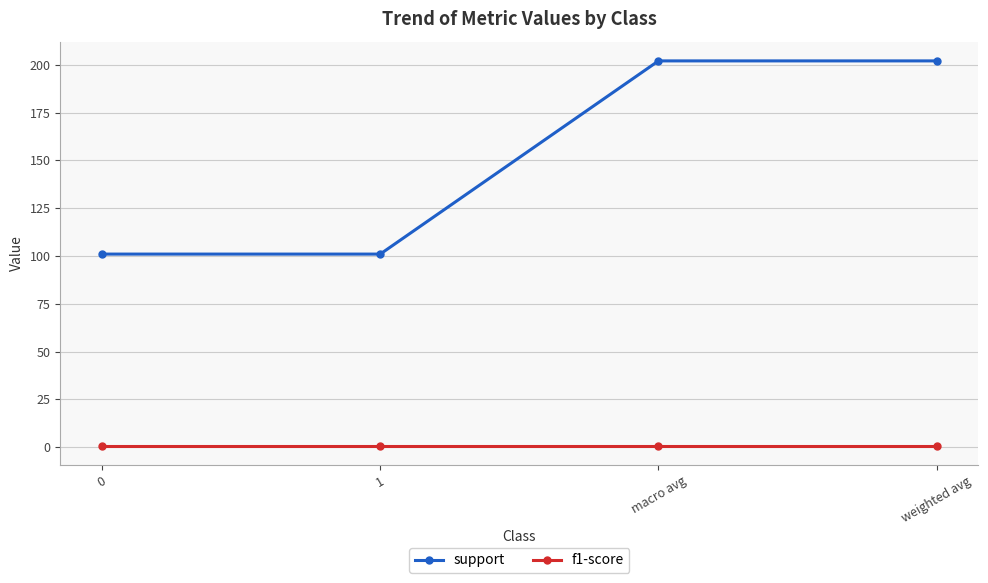

What is the value of the support point at the 4th from the left?

202.0